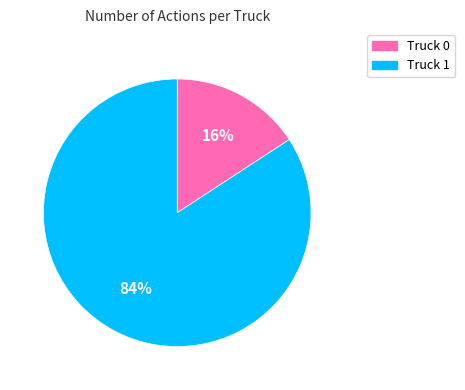

How many slices are in this pie chart?

2